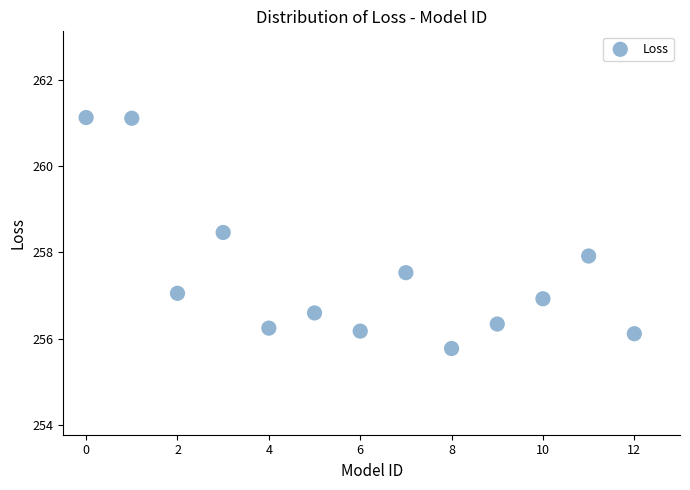

What is the range of Y values (max minus min)?

5.4